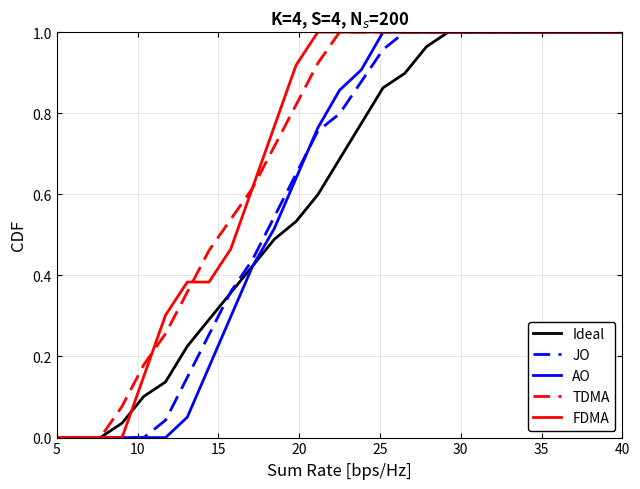

Does the chart display data point markers on the line(s)?

No